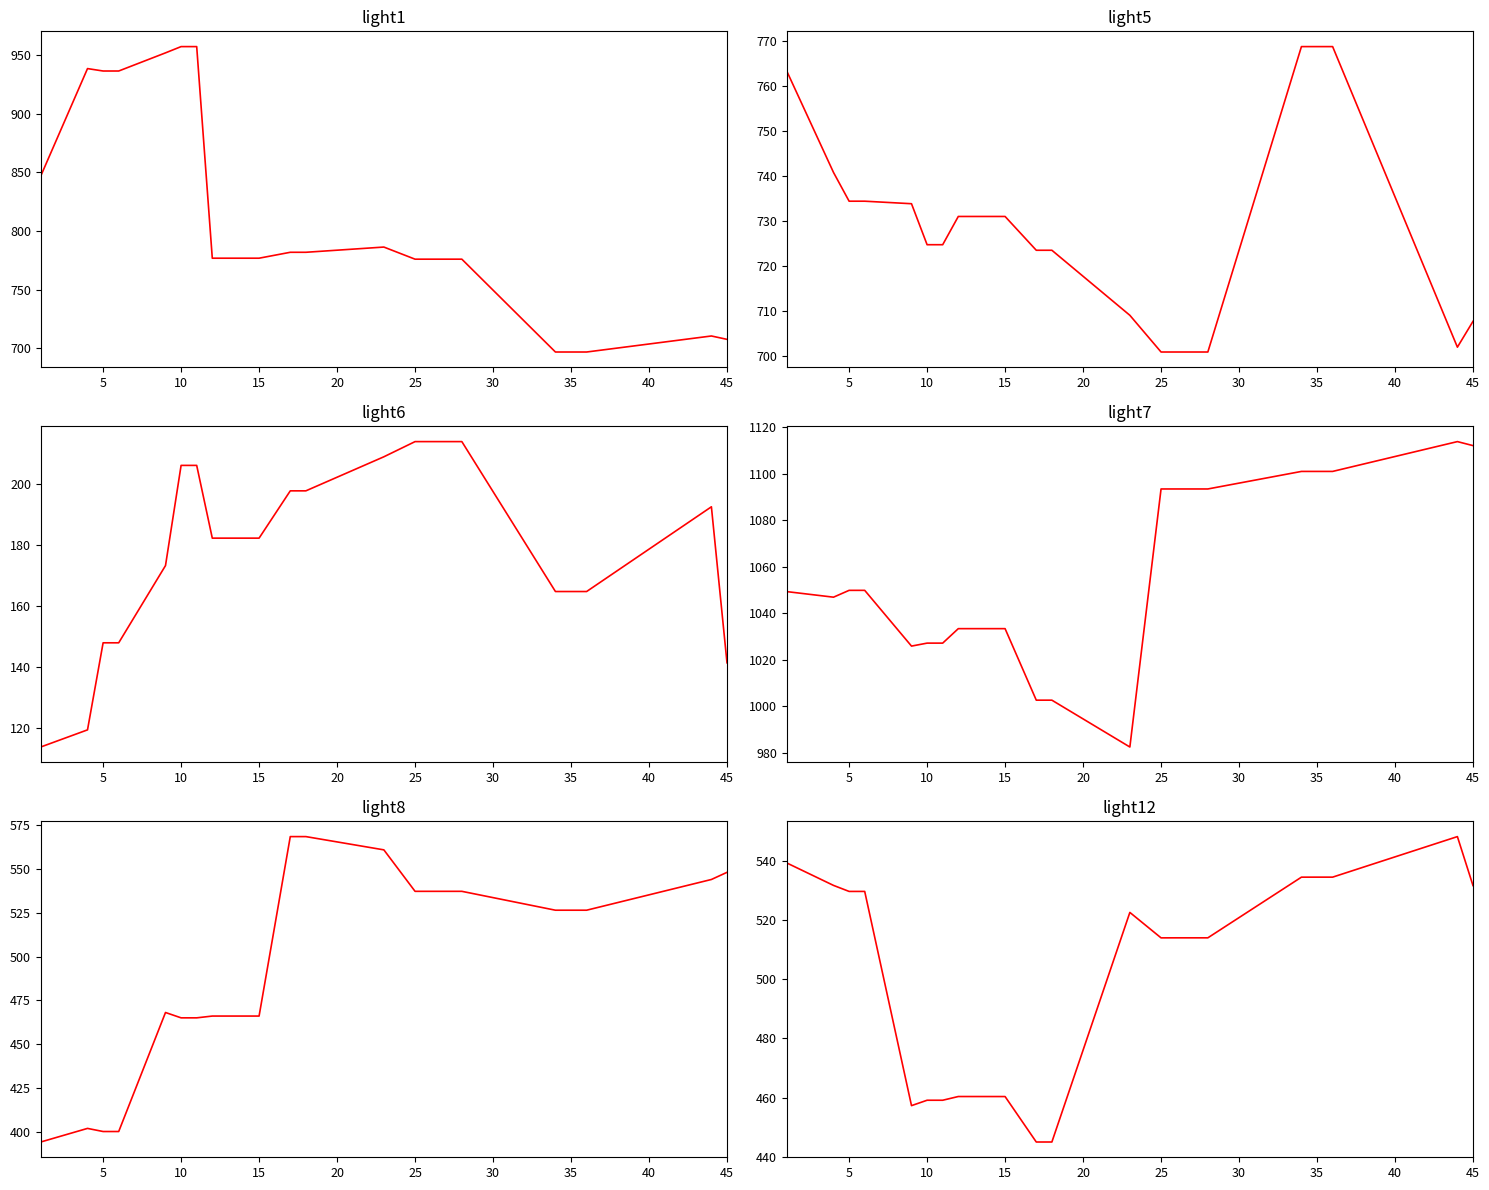

Reading left to right, extract all data points from this chart.

light1: 846.7	938.3	936.2	936.2	951.7	957.0	957.0	776.7	776.7	781.8	781.8	786.2	775.9	775.9	775.9	696.8	696.8	696.8	710.4	707.6
light5: 763.4	740.8	734.4	734.4	733.9	724.8	724.8	731.0	731.0	723.5	723.5	709.1	700.9	700.9	700.9	768.8	768.8	768.8	702.0	707.7
light6: 113.6	119.2	147.8	147.8	173.1	206.0	206.0	182.1	182.1	197.6	197.6	208.8	213.8	213.8	213.8	164.6	164.6	164.6	192.4	141.2
light7: 1049.3	1046.9	1049.8	1049.8	1025.8	1027.1	1027.1	1033.3	1033.3	1002.6	1002.6	982.4	1093.5	1093.5	1093.5	1101.0	1101.0	1101.0	1113.9	1112.1
light8: 394.0	401.8	400.0	400.0	468.0	465.0	465.0	466.0	466.0	568.5	568.5	561.0	537.3	537.3	537.3	526.5	526.5	526.5	544.0	548.1
light12: 539.3	531.7	529.6	529.6	457.3	459.1	459.1	460.4	460.4	445.0	445.0	522.6	514.0	514.0	514.0	534.5	534.5	534.5	548.2	531.6